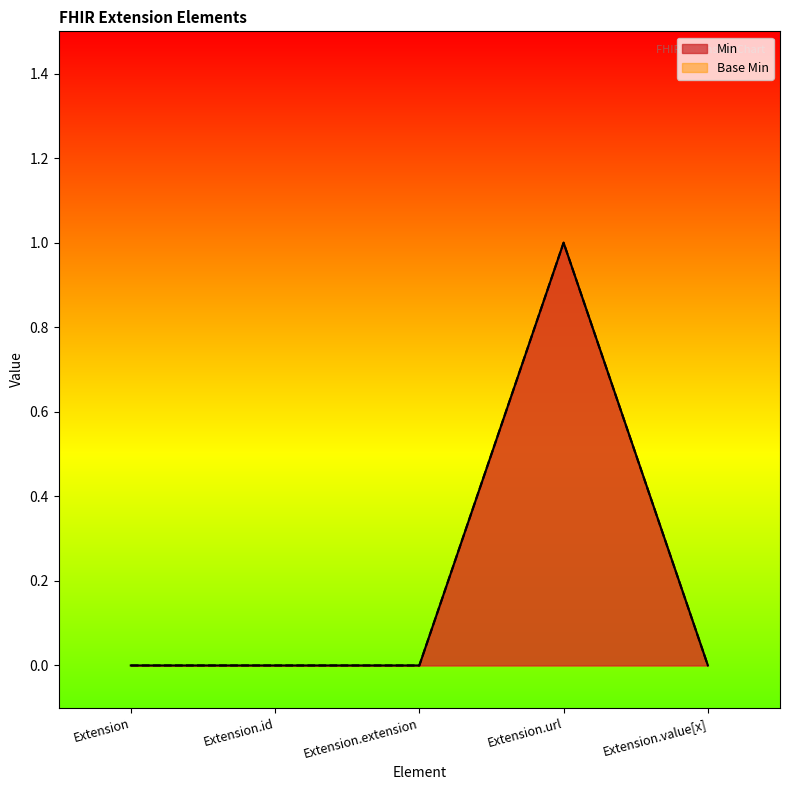

True or false: Base Min and Min cross at least once.

False